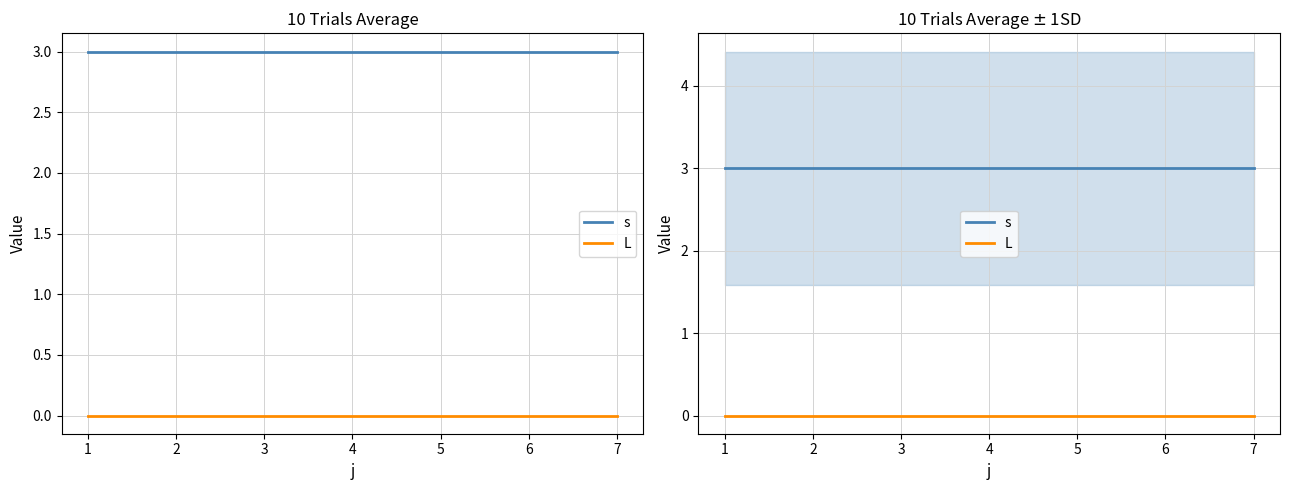

Between 1 and 4, which series saw the biggest shift?

s